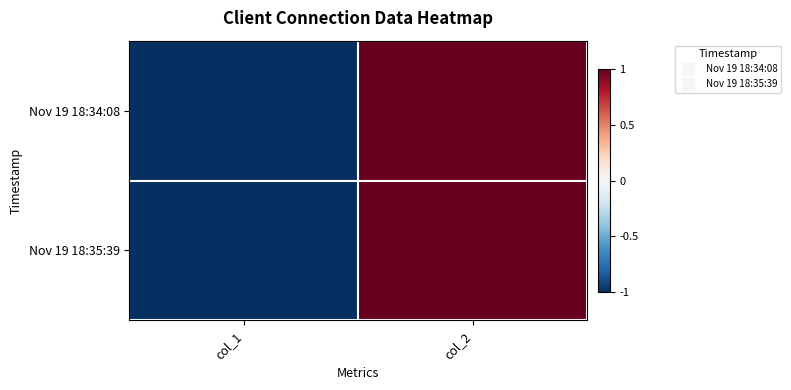

Reading left to right, transcribe all the data shown in this chart.

Nov 19 18:34:08: col_1=-1.0	col_2=1.0
Nov 19 18:35:39: col_1=-1.0	col_2=1.0